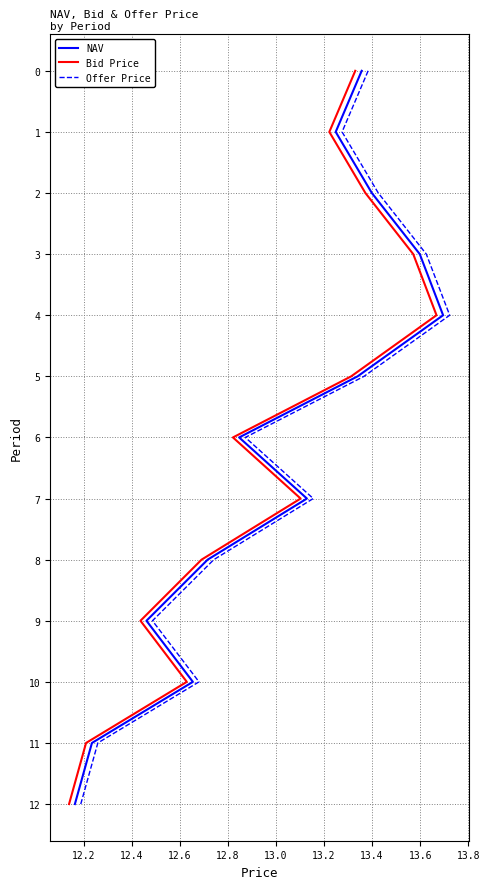

At 13.2, list the series in order from largest to smallest.

NAV, Bid Price, Offer Price